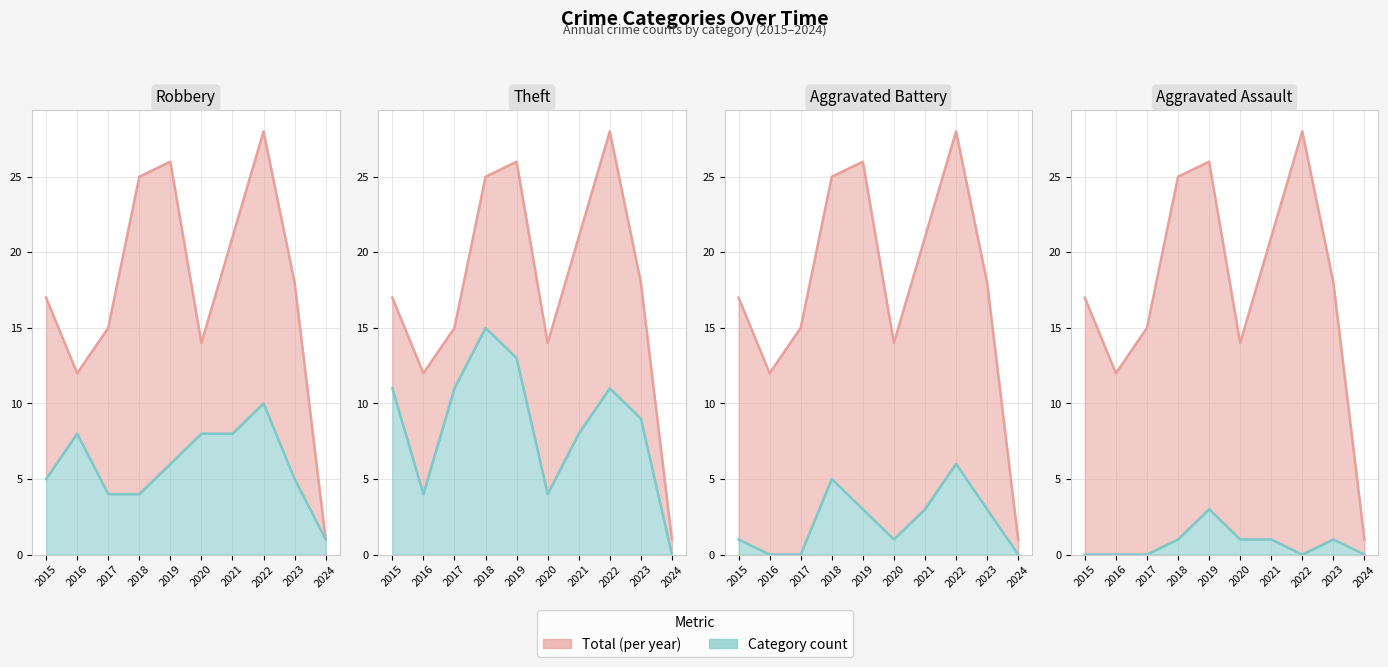

Where does the Aggravated Assault series first go above 1?

2019